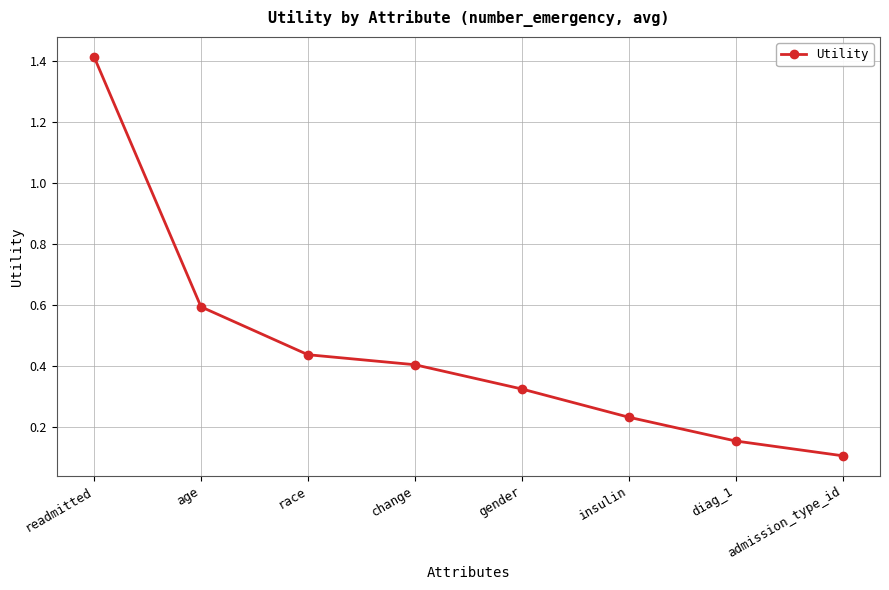

Which label corresponds to the largest value in the chart?

readmitted